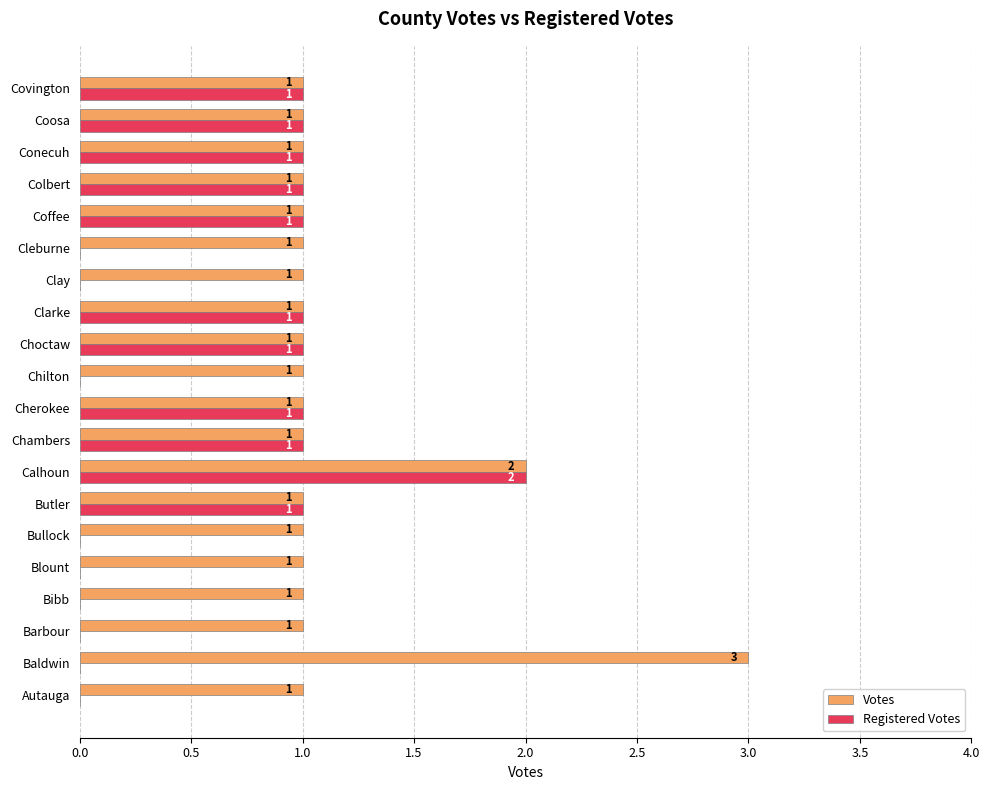

What is the sum of all Votes values?

23